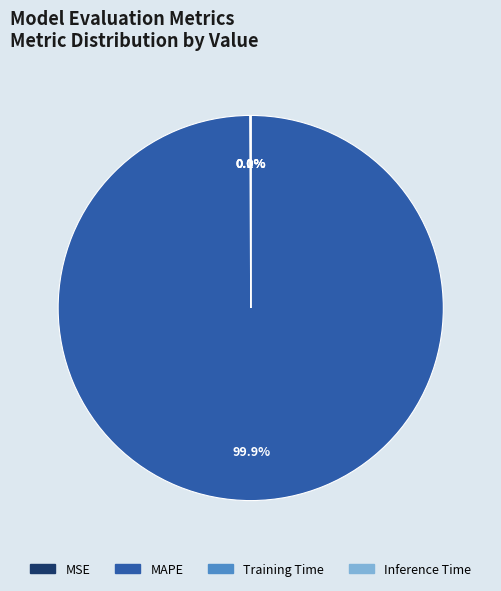

The MAPE slice represents 100% of the pie. True or false?

True